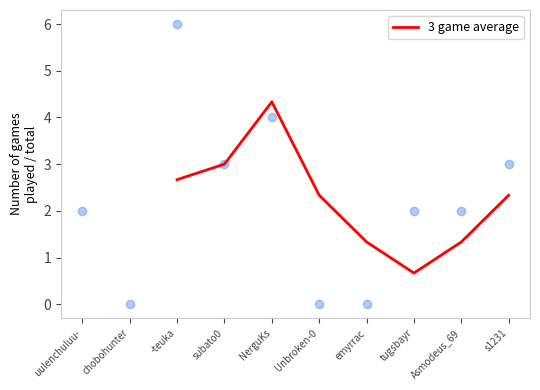

True or false: 3 game average has a value of 0.7 at tugsbayr.

True